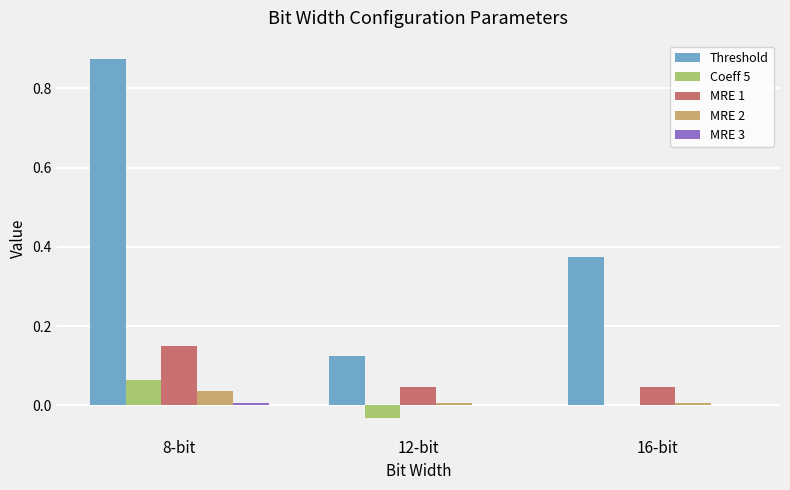

At which category is the sum across all series the highest?

8-bit